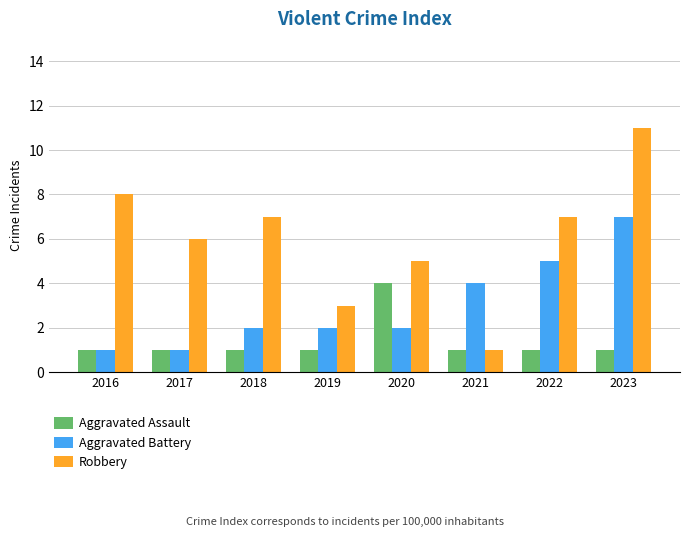

How many bars are there in total?

24